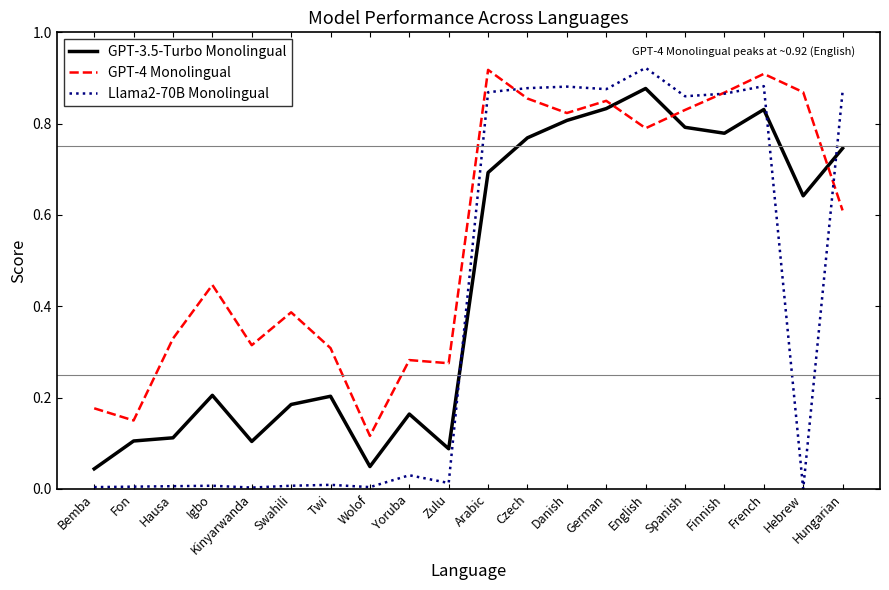

Rank the series by their average value, from lowest to highest.

Llama2-70B Monolingual, GPT-3.5-Turbo Monolingual, GPT-4 Monolingual